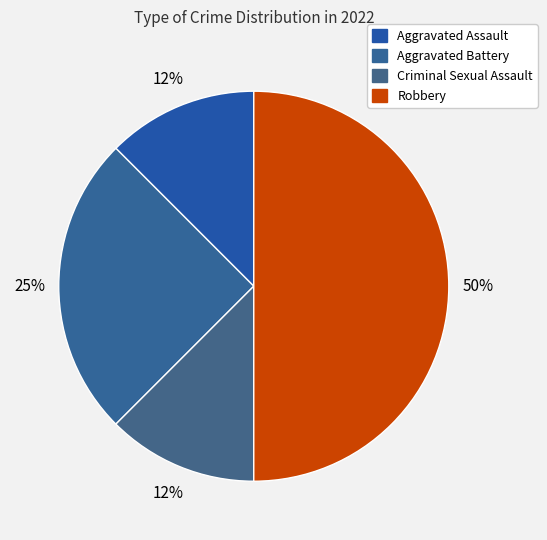

Which slice is the largest?

Robbery